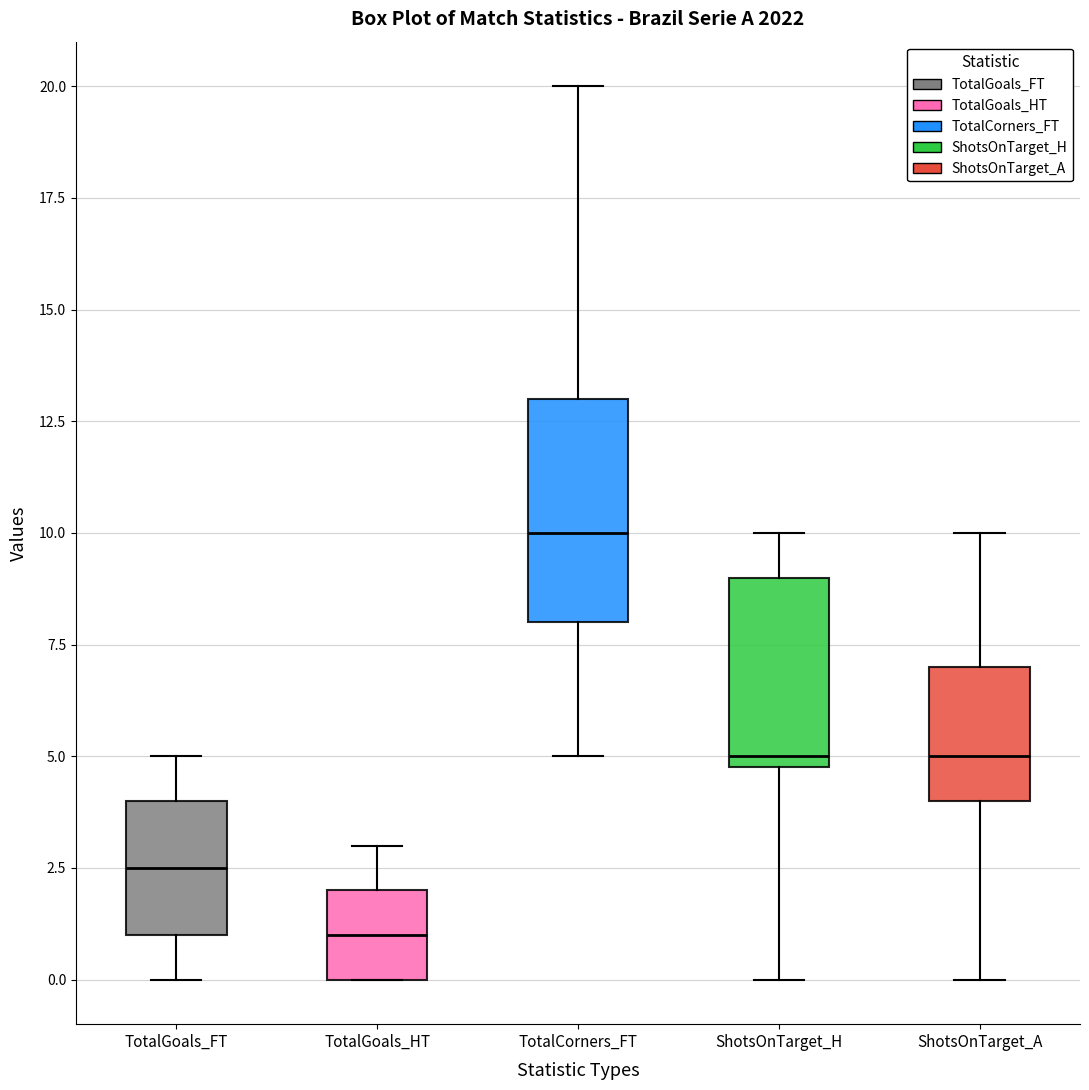

Comparing the boxes themselves (not the whiskers), which one is the tallest?

TotalCorners_FT